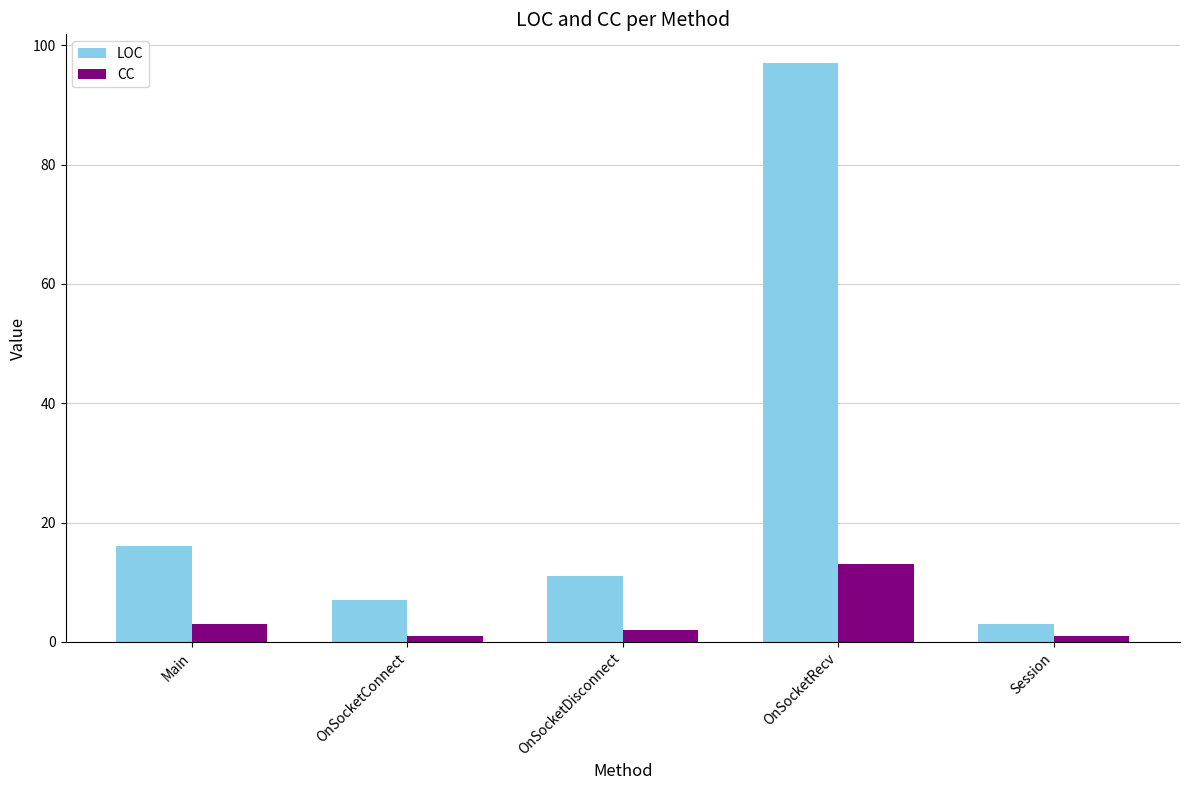

What is the difference between the highest and lowest values at Main?

13